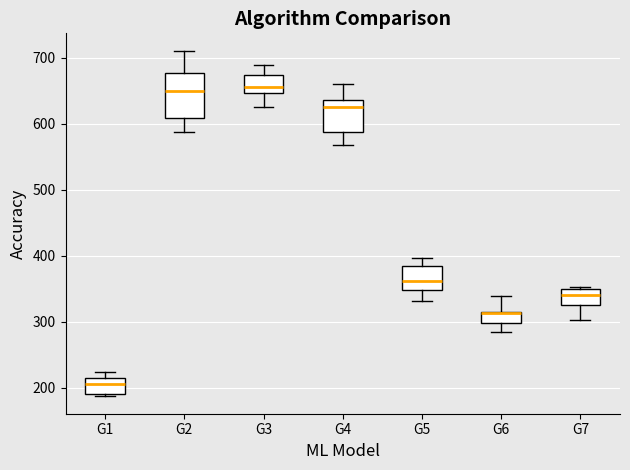

Where is the upper edge of the box for G6 on the y-axis? The values are not printed on the chart, so give them approximately, as read against the axis.

310